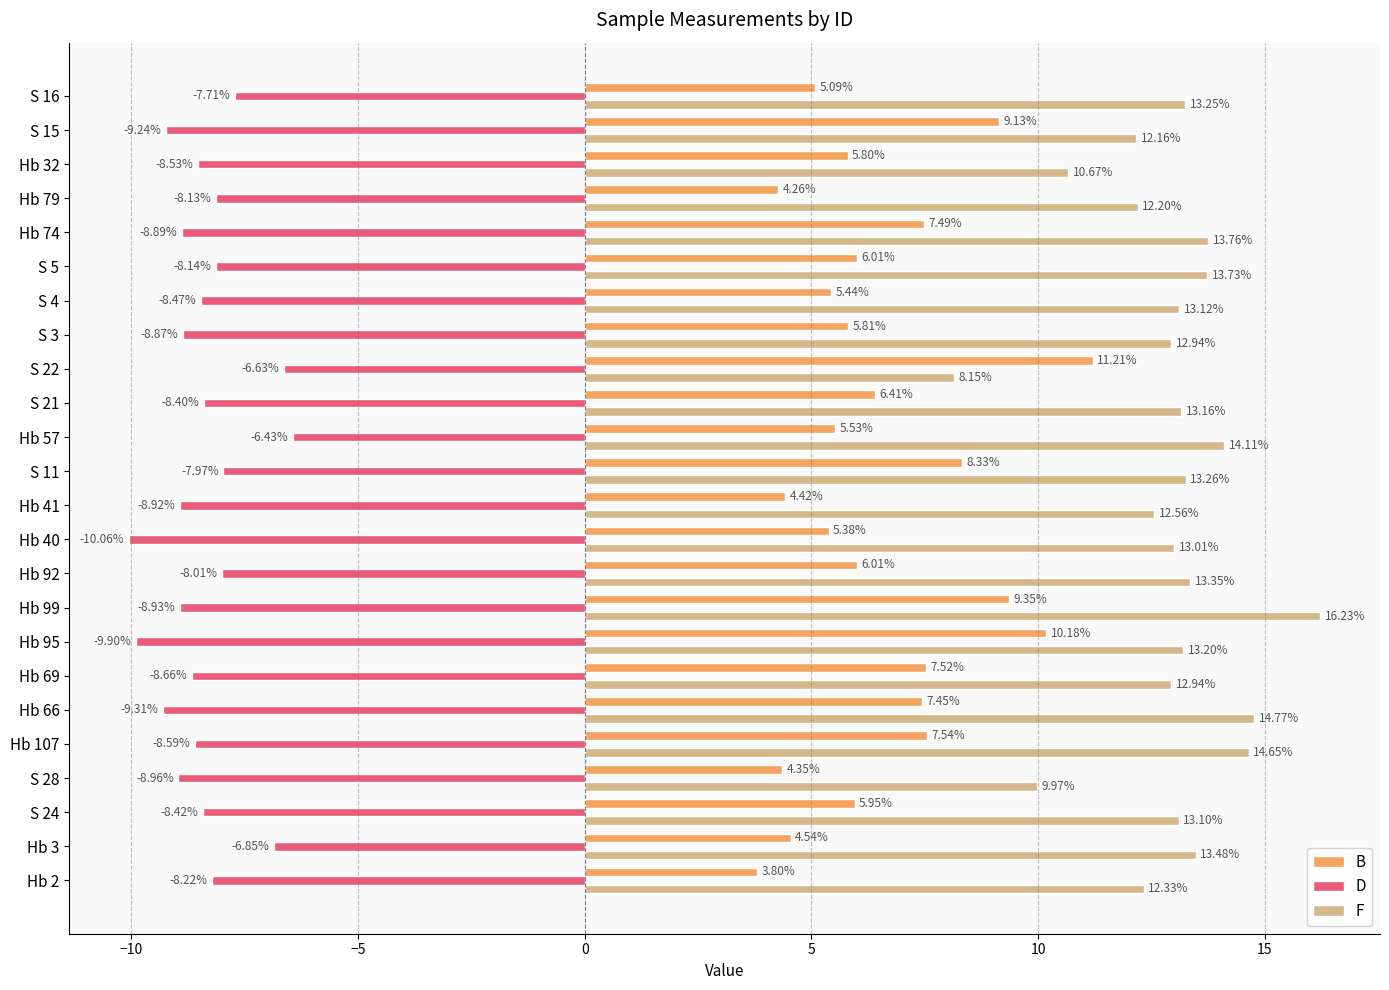

Which category has the lowest value in the D series?

Hb 40